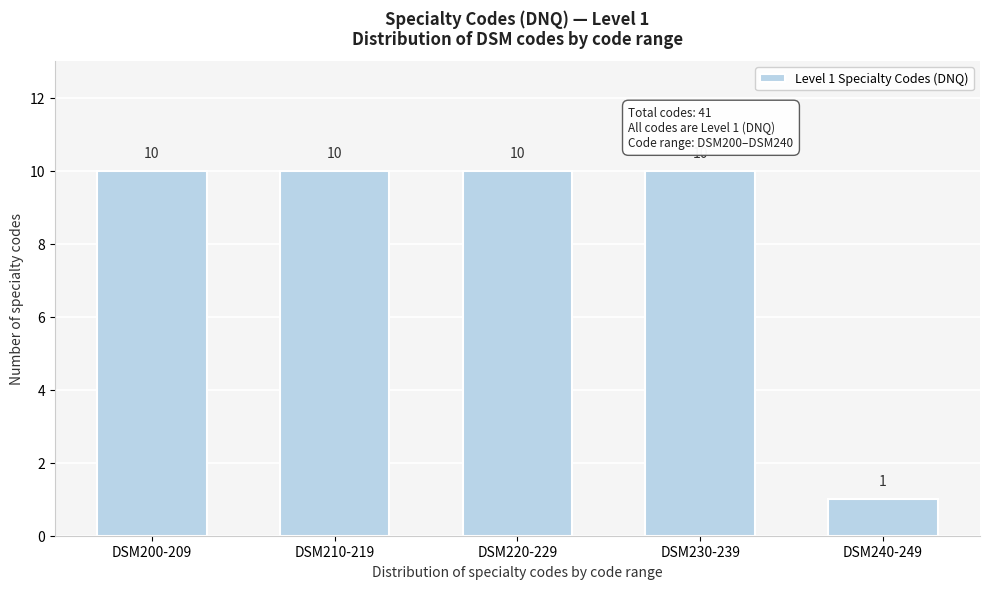

Reading left to right, list all the values displayed in this chart.

10	10	10	10	1